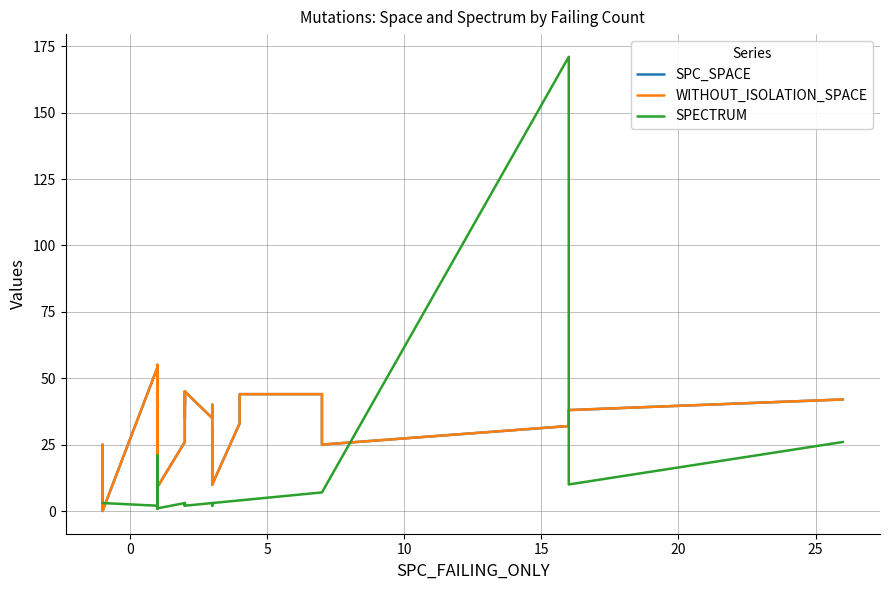

Is it true that SPC_SPACE equals 66 at 38?

False